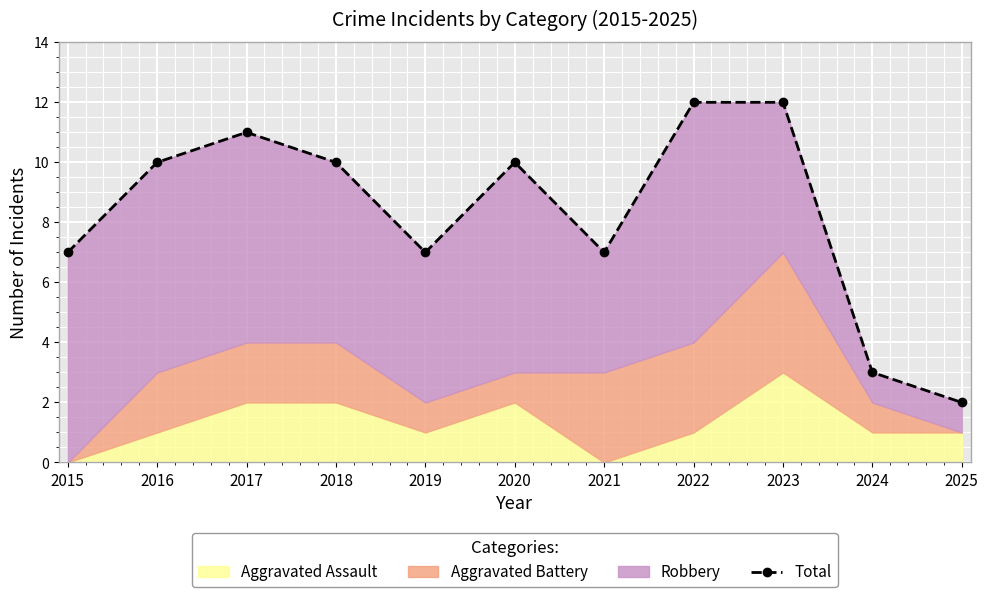

What is the difference between the maximum and minimum values?

10